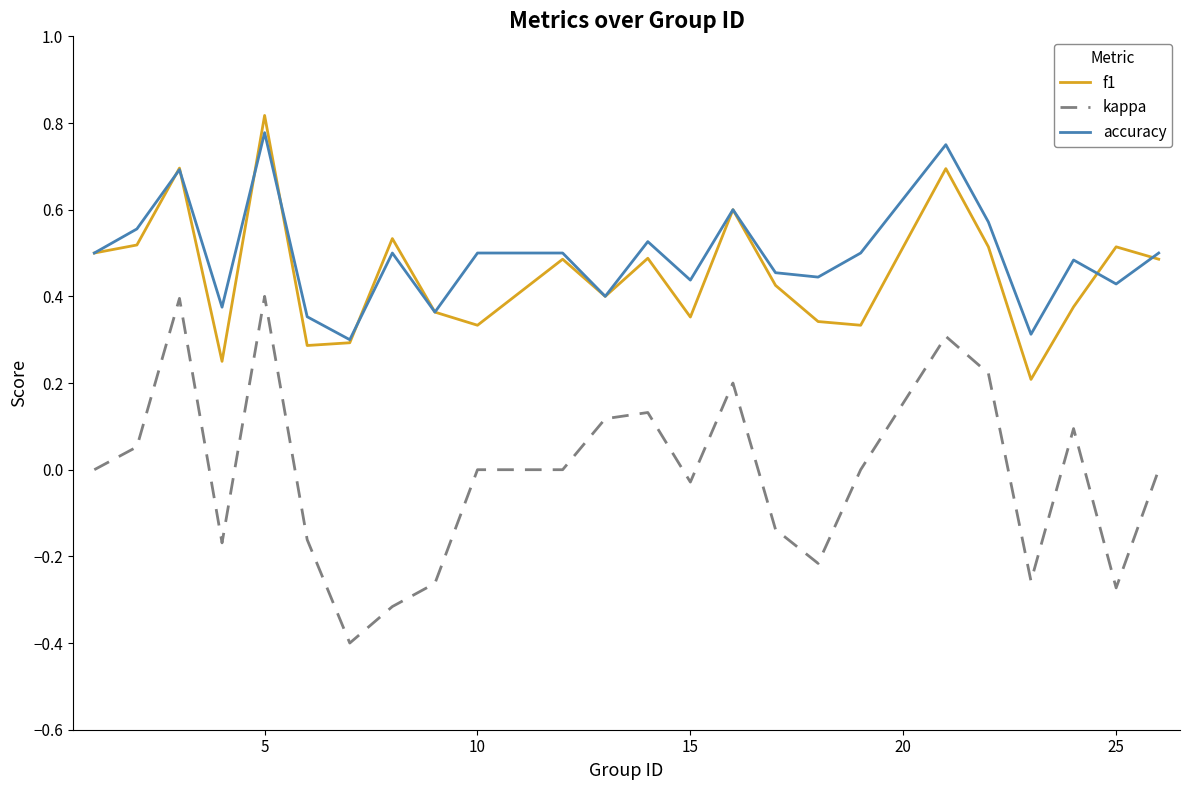

Which series has the widest spread of values?

kappa